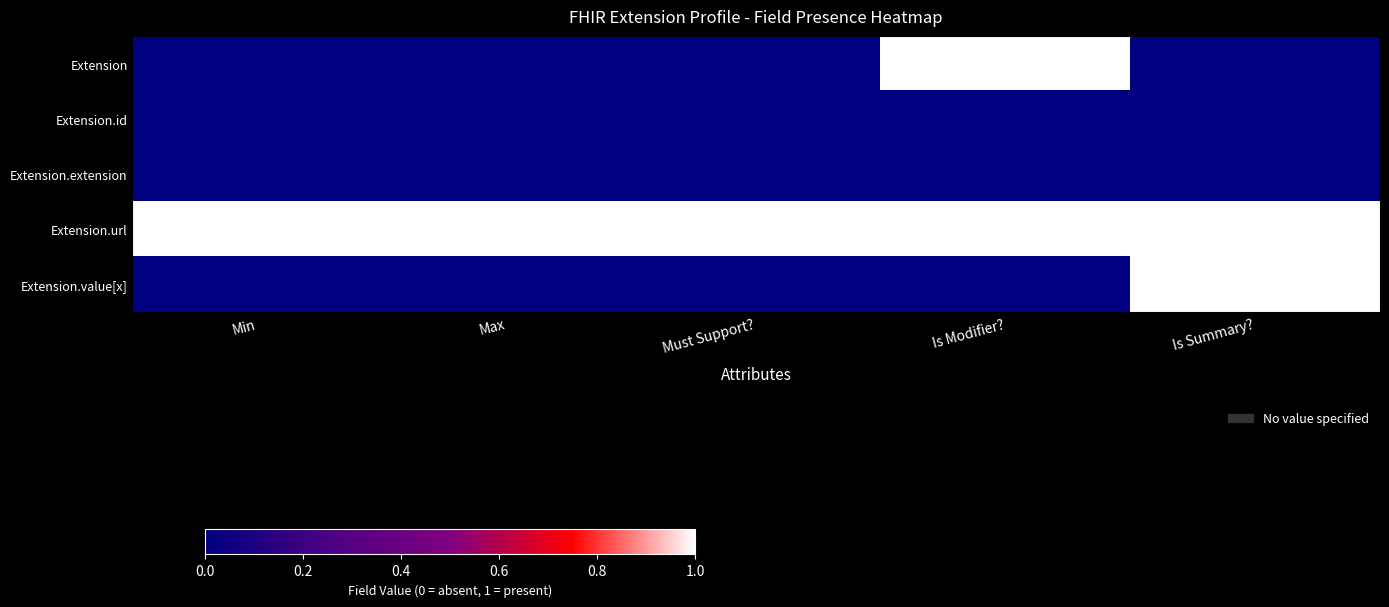

Which has a higher value, Is Summary? or Max?

Is Summary?